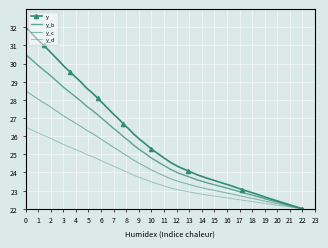

How many lines are shown in the chart?

4